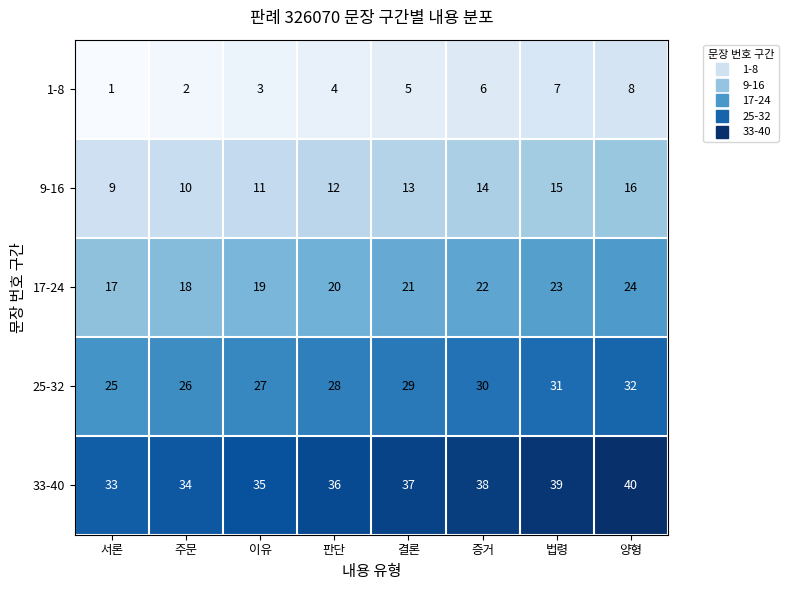

What is the difference between the maximum and minimum values in the 25-32 series?

7